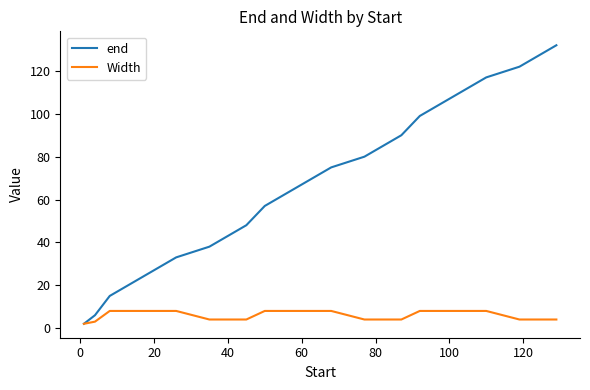

Which series has the largest total across all categories?

end